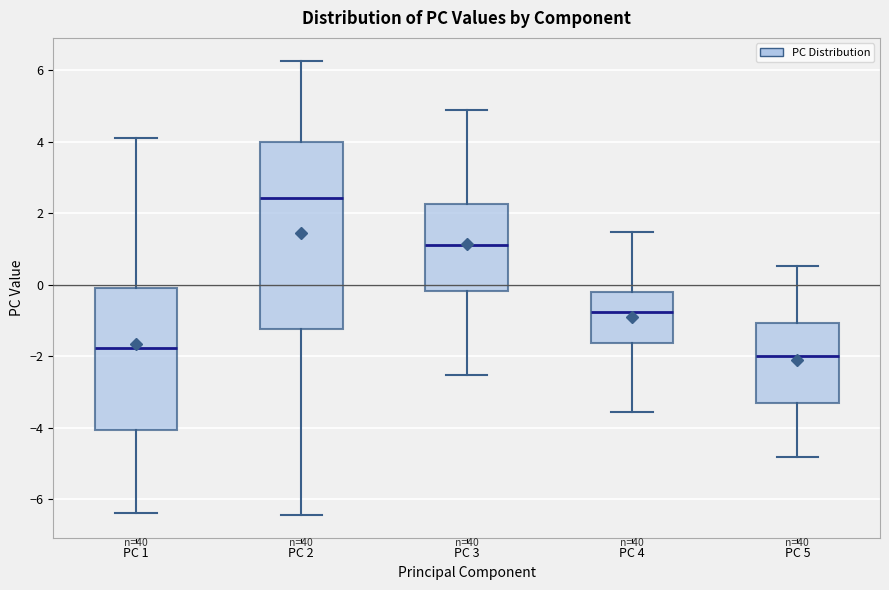

Reading left to right, transcribe this box plot: for each box, give where its median line is, the range the box spans, and where its two whiskers end, as read against the y-axis. The values are not printed on the chart, so give them approximately, as read against the axis.

PC 1: median -1.8, box -4.0 to 0.0, whiskers -6.4 to 4.2
PC 2: median 2.4, box -1.2 to 4.0, whiskers -6.4 to 6.2
PC 3: median 1.0, box -0.2 to 2.2, whiskers -2.6 to 4.8
PC 4: median -0.8, box -1.6 to -0.2, whiskers -3.6 to 1.4
PC 5: median -2.0, box -3.4 to -1.0, whiskers -4.8 to 0.6